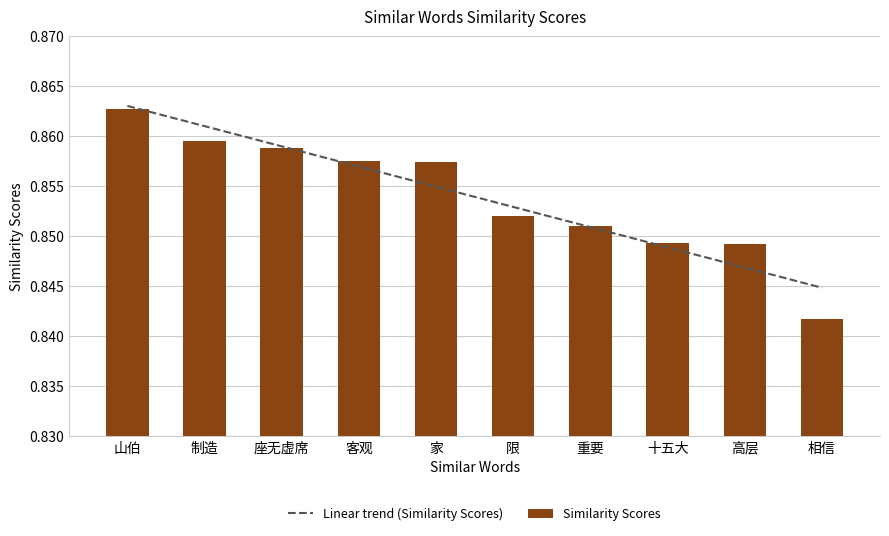

Where is the data nearest to the value 0?

相信